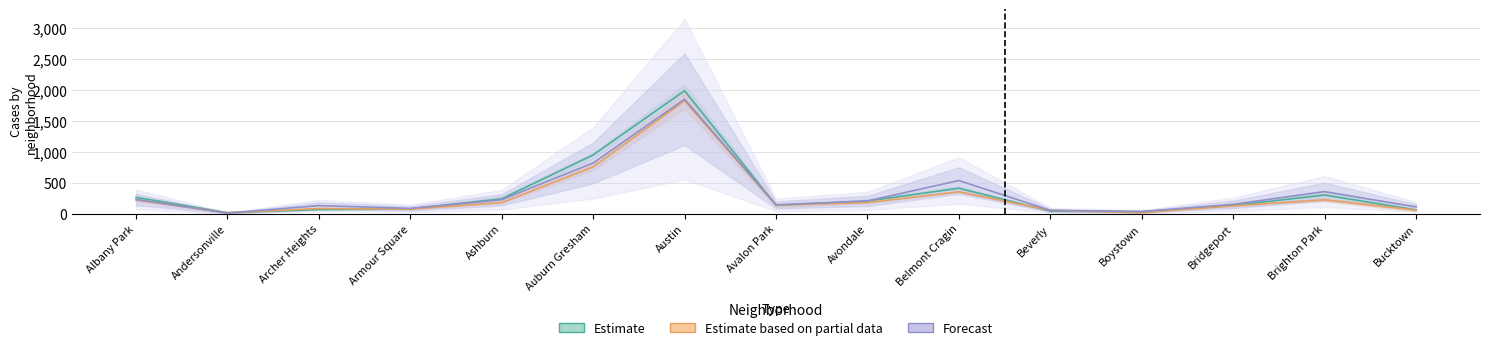

Rank the categories by 2017 value from lowest to highest.

Andersonville, Boystown, Beverly, Bucktown, Archer Heights, Armour Square, Bridgeport, Avalon Park, Avondale, Ashburn, Albany Park, Brighton Park, Belmont Cragin, Auburn Gresham, Austin